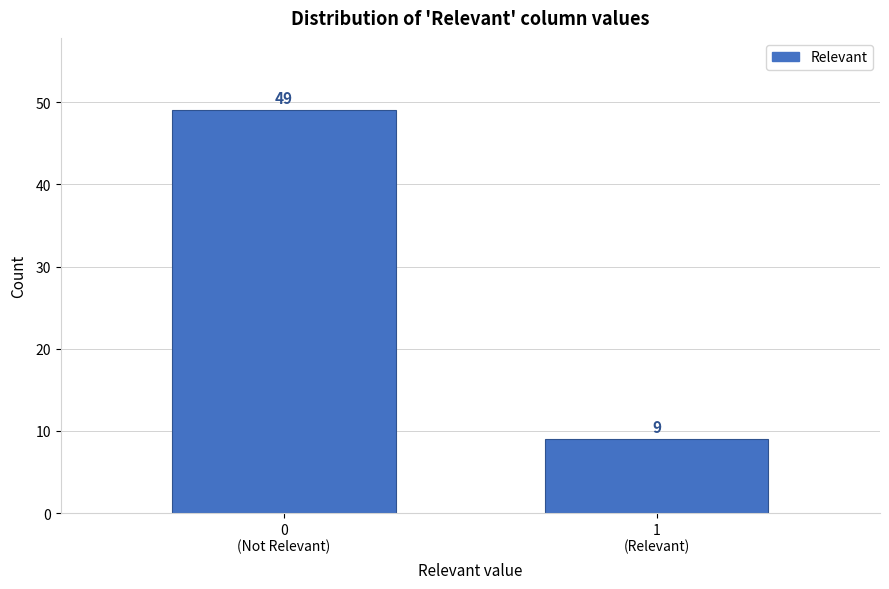

Reading left to right, extract all data points from this chart.

49	9